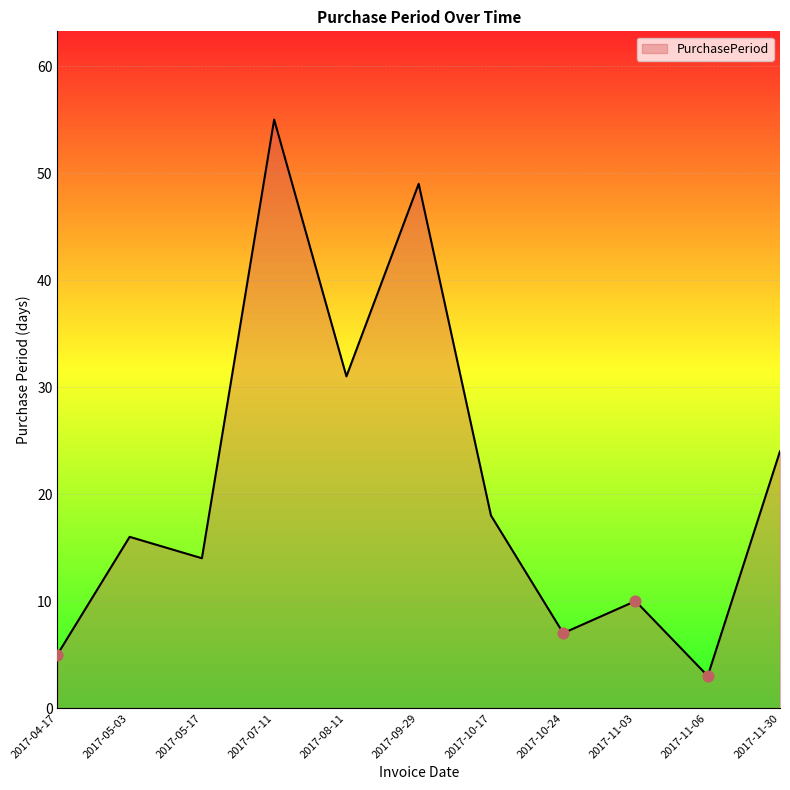

Between 2017-07-11 and 2017-10-24, which is larger?

2017-07-11